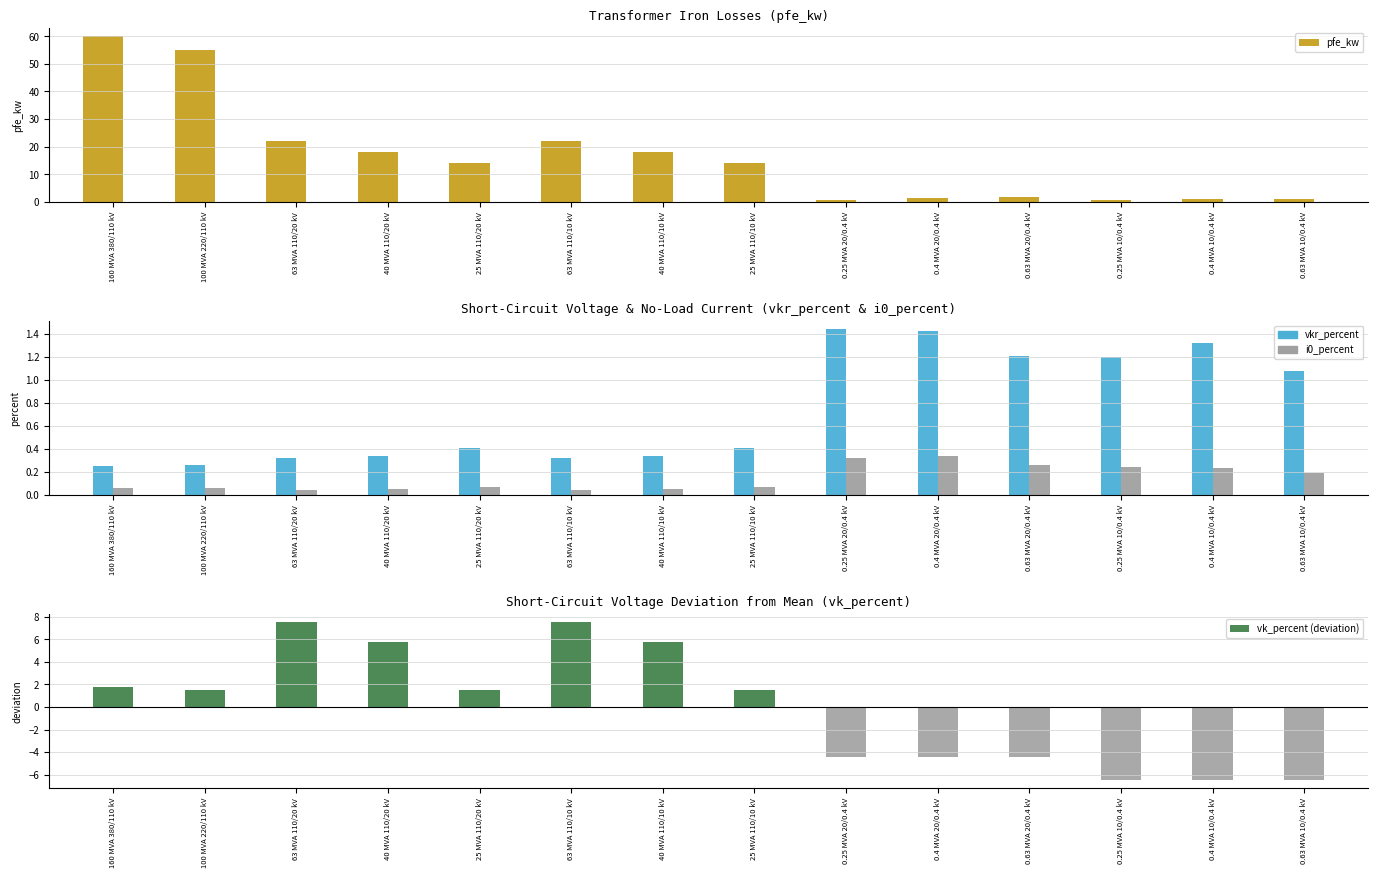

Is it true that pfe_kw equals 1.6 at 0.63 MVA 20/0.4 kV?

True